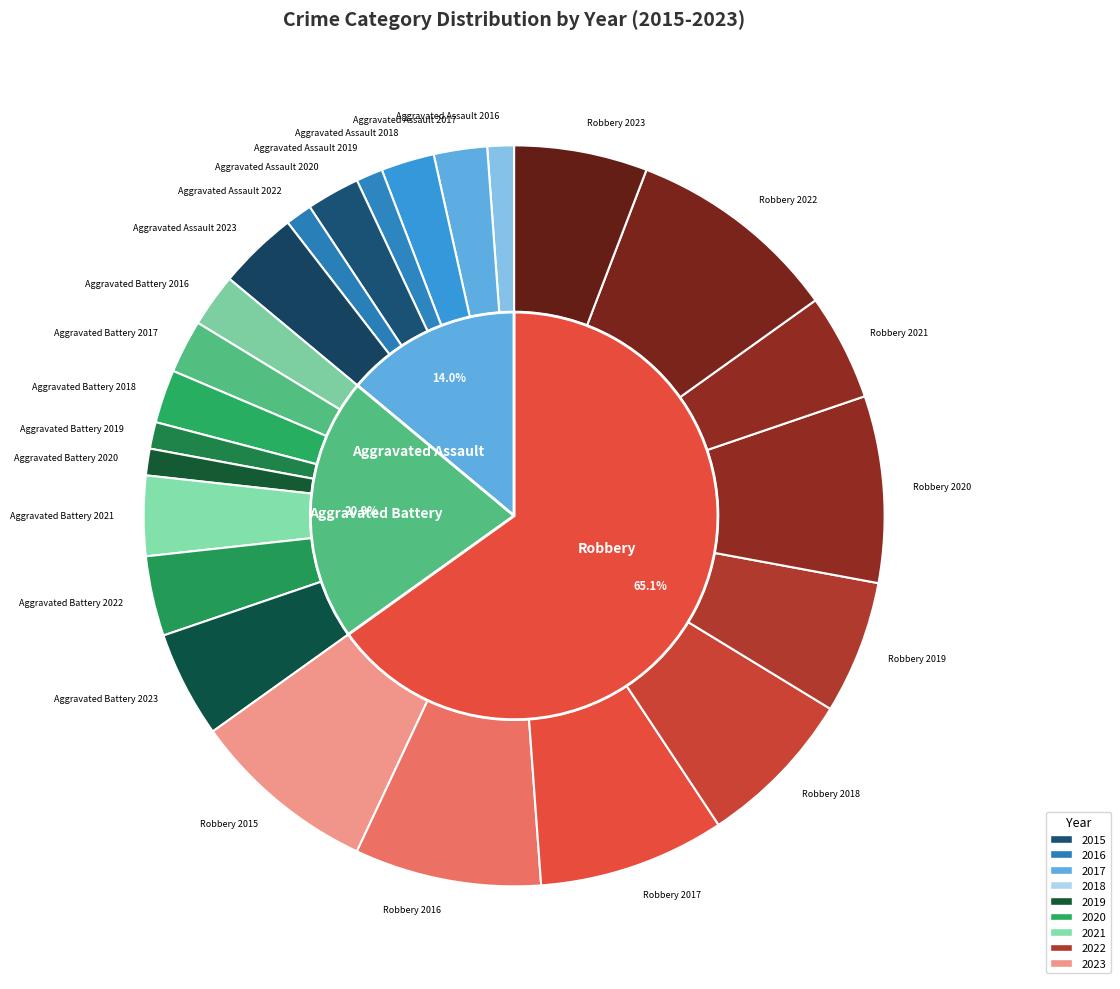

What is the ratio of the value at Aggravated Assault 2018 to the value at Robbery 2020?

0.3